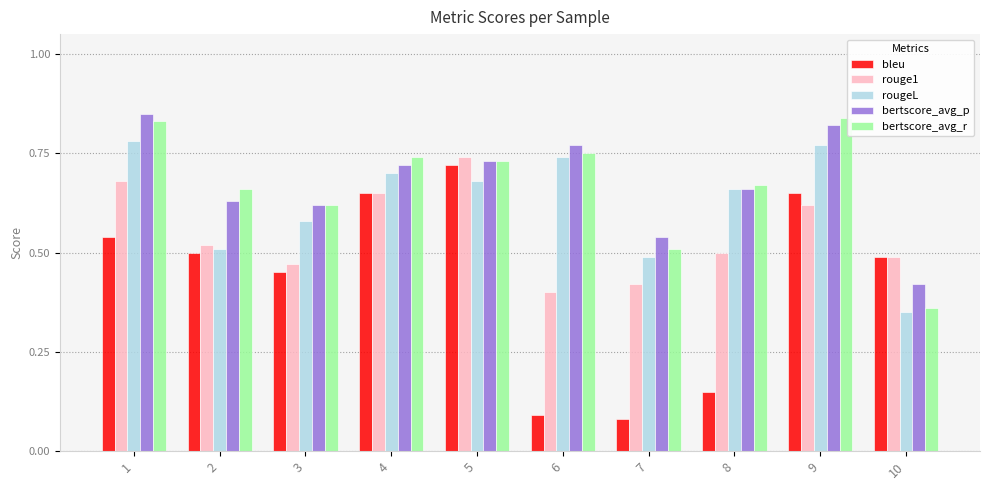

What is the total value across all series at 10?

2.1